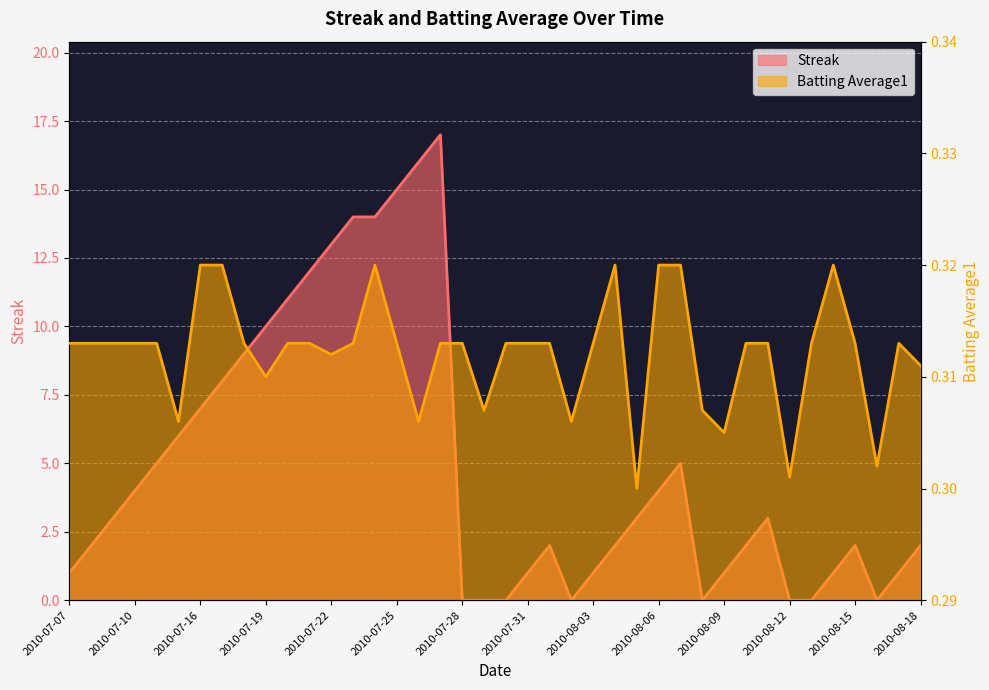

What is the average value of the Streak series?

4.9